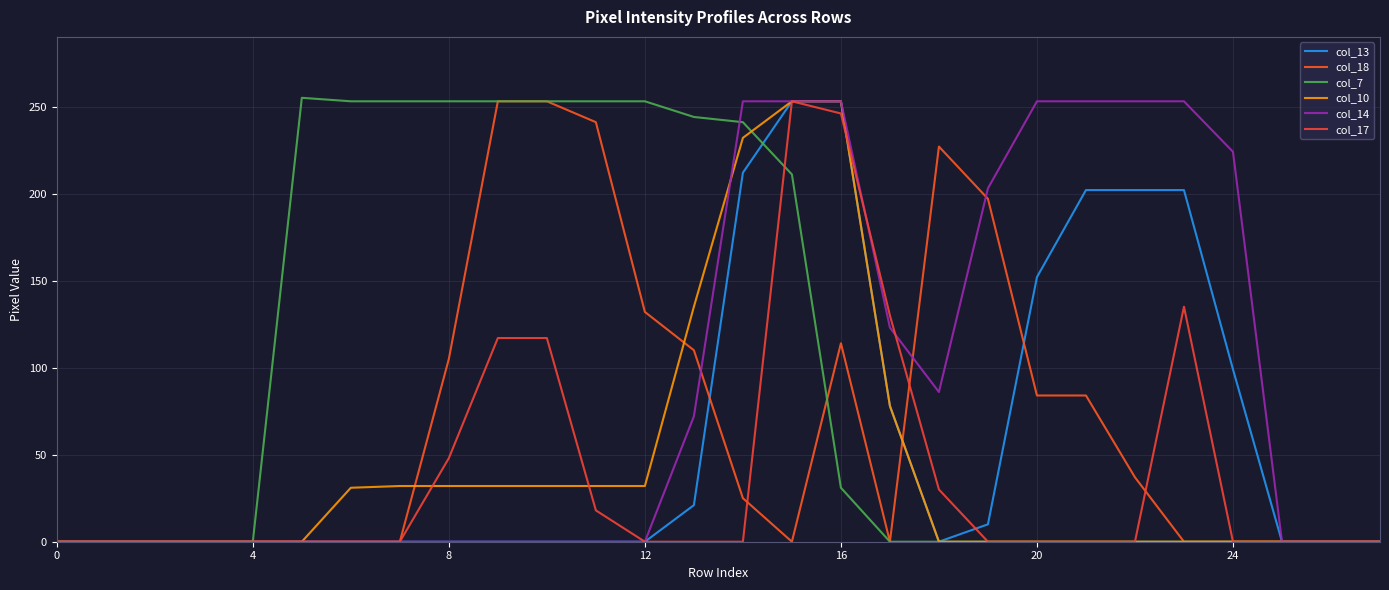

True or false: col_18 has more than 0 interior local peaks.

True